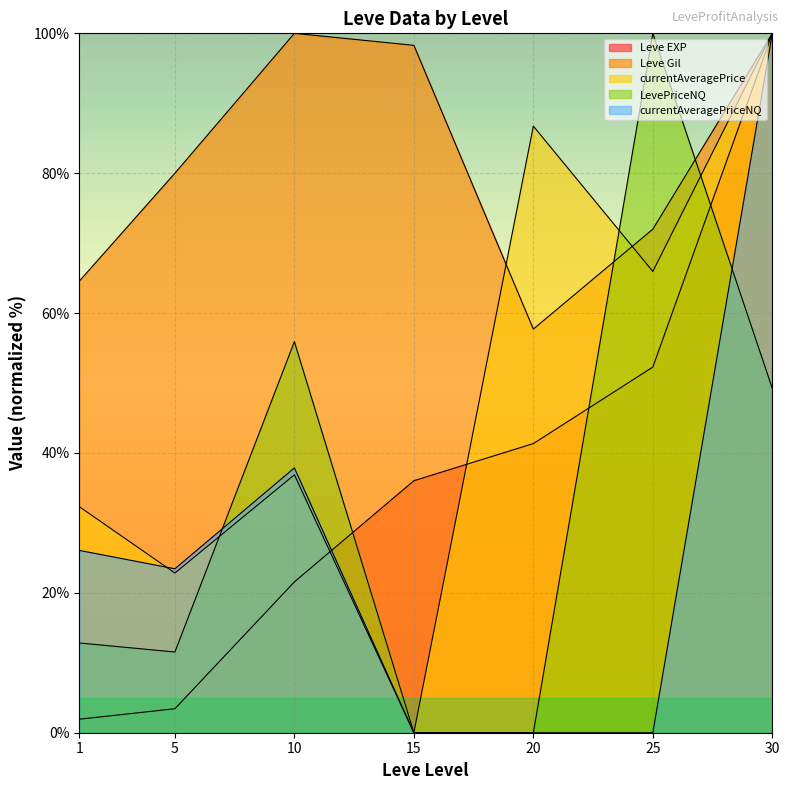

How many interior local valleys does the LevePriceNQ series have?

1